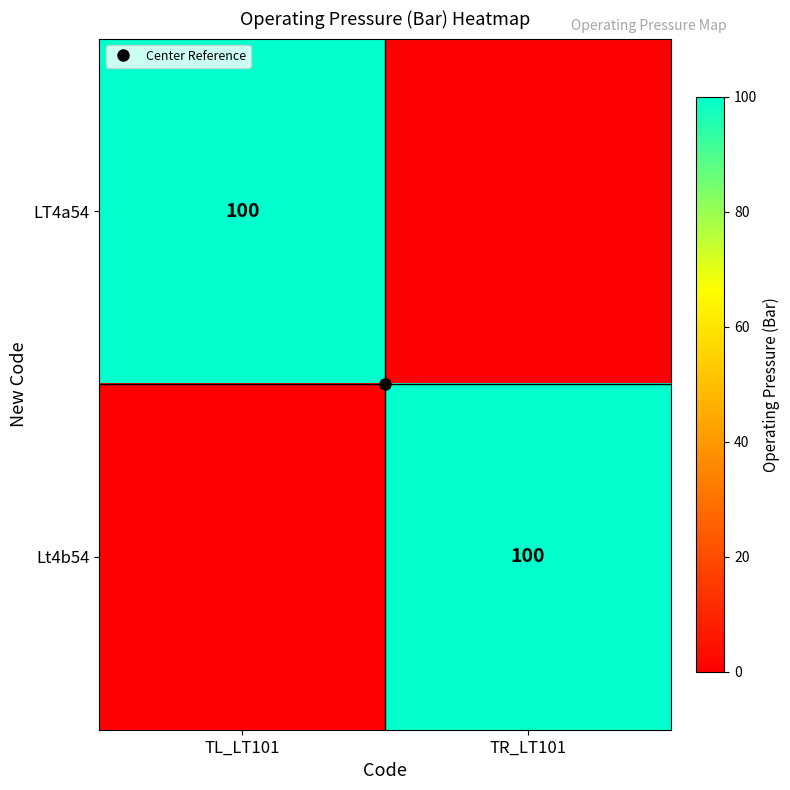

Which series changed the most between TL_LT101 and TR_LT101?

LT4a54